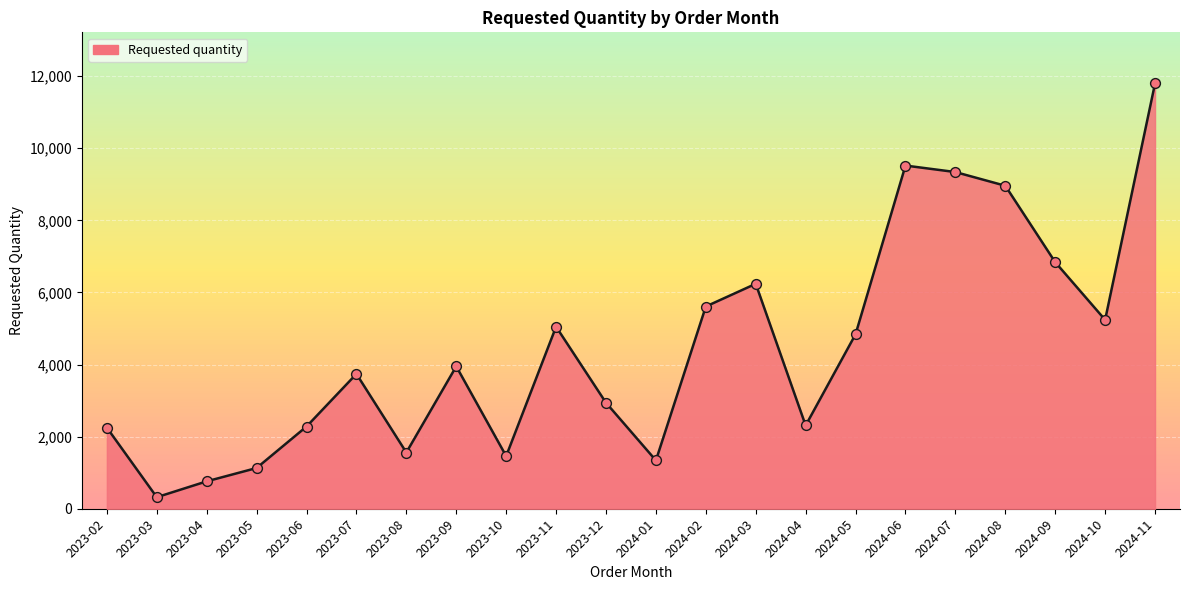

What is the change in value from 2023-02 to 2024-08?

+6710